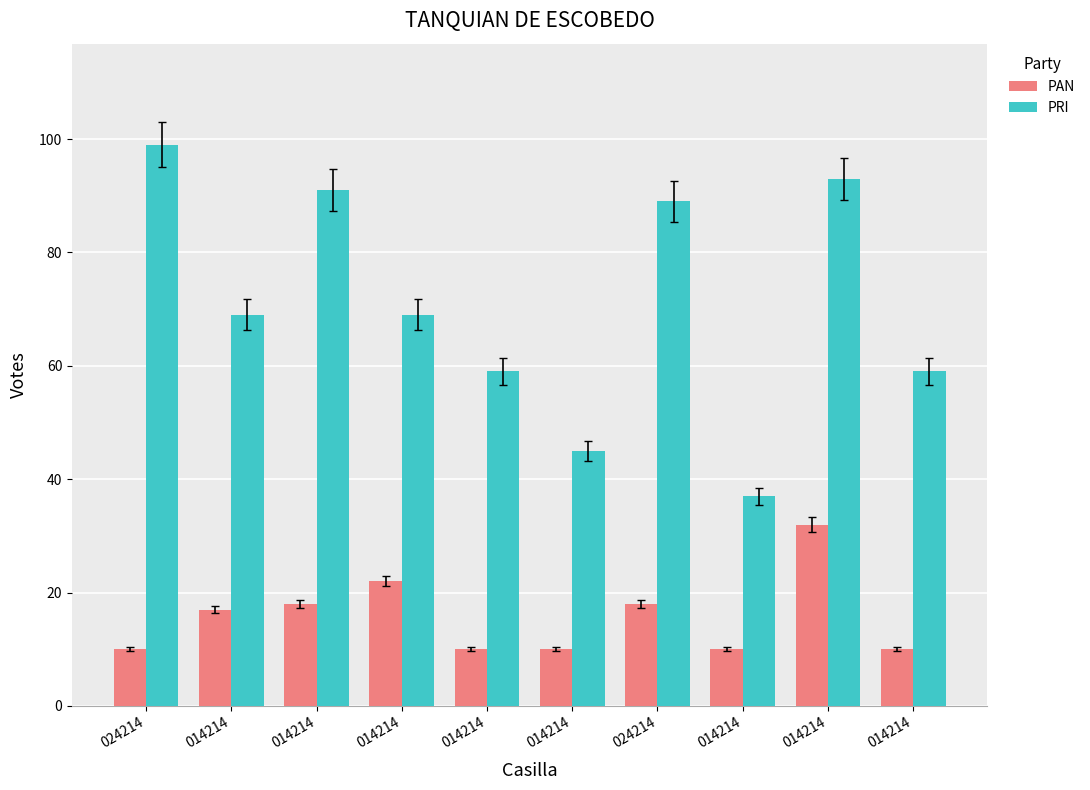

How many bars are there in total?

20